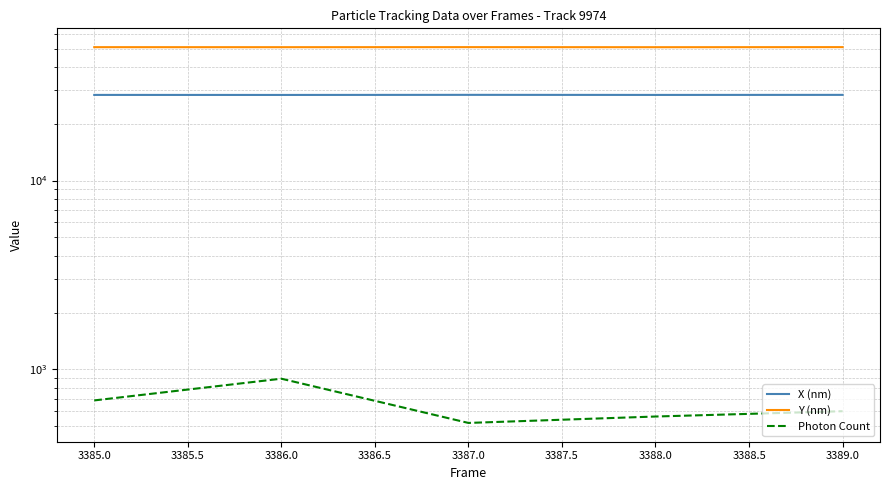

What is the sum of all X (nm) values?

142151.6